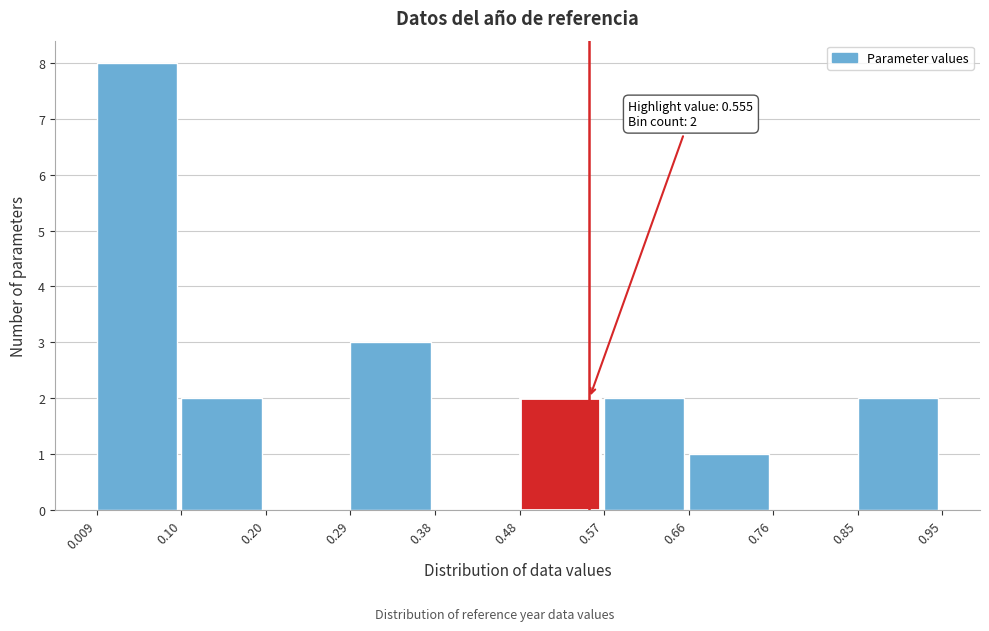

Which range on the x-axis has the tallest bar?

0.009 to 0.10